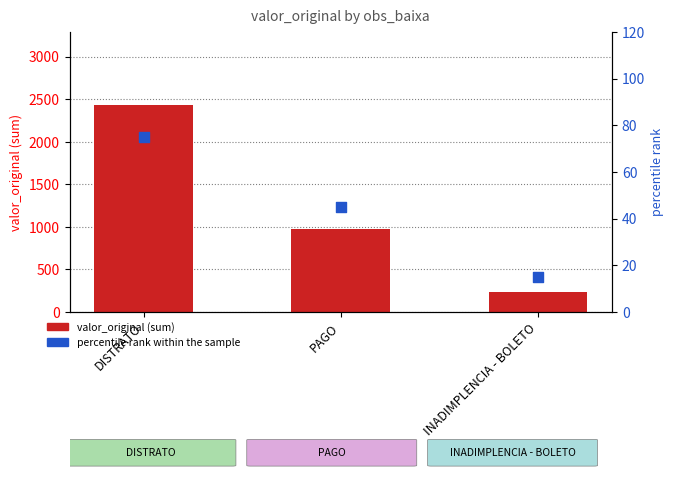

At which category is the sum across all series the highest?

DISTRATO